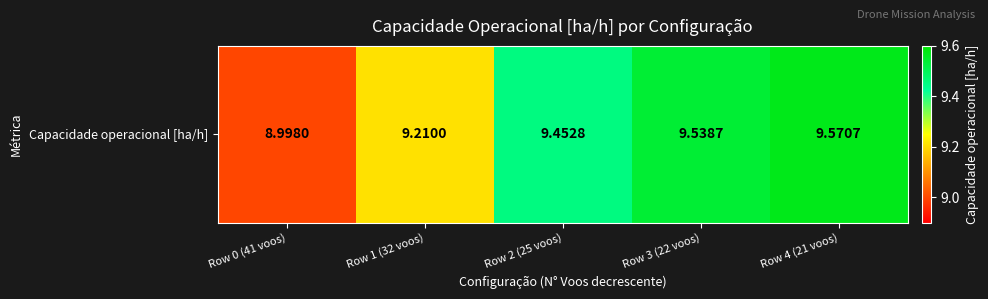

What is the ratio of the value at Row 1 (32 voos) to the value at Row 0 (41 voos)?

1.0